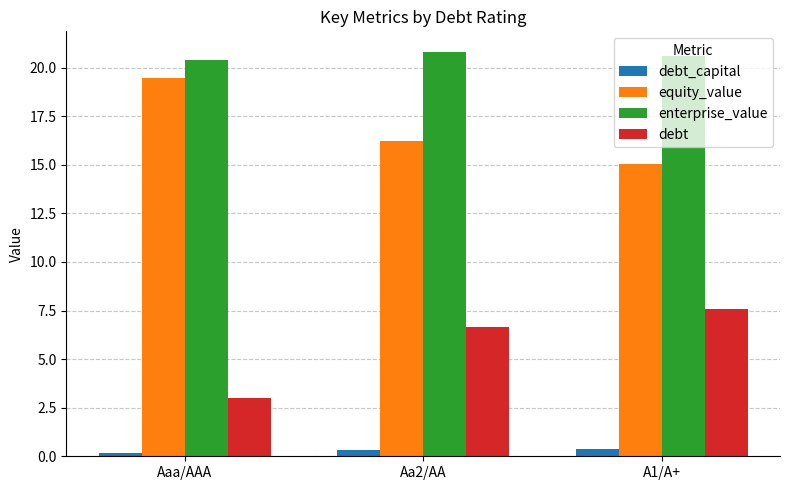

Count the number of data series in this chart.

4